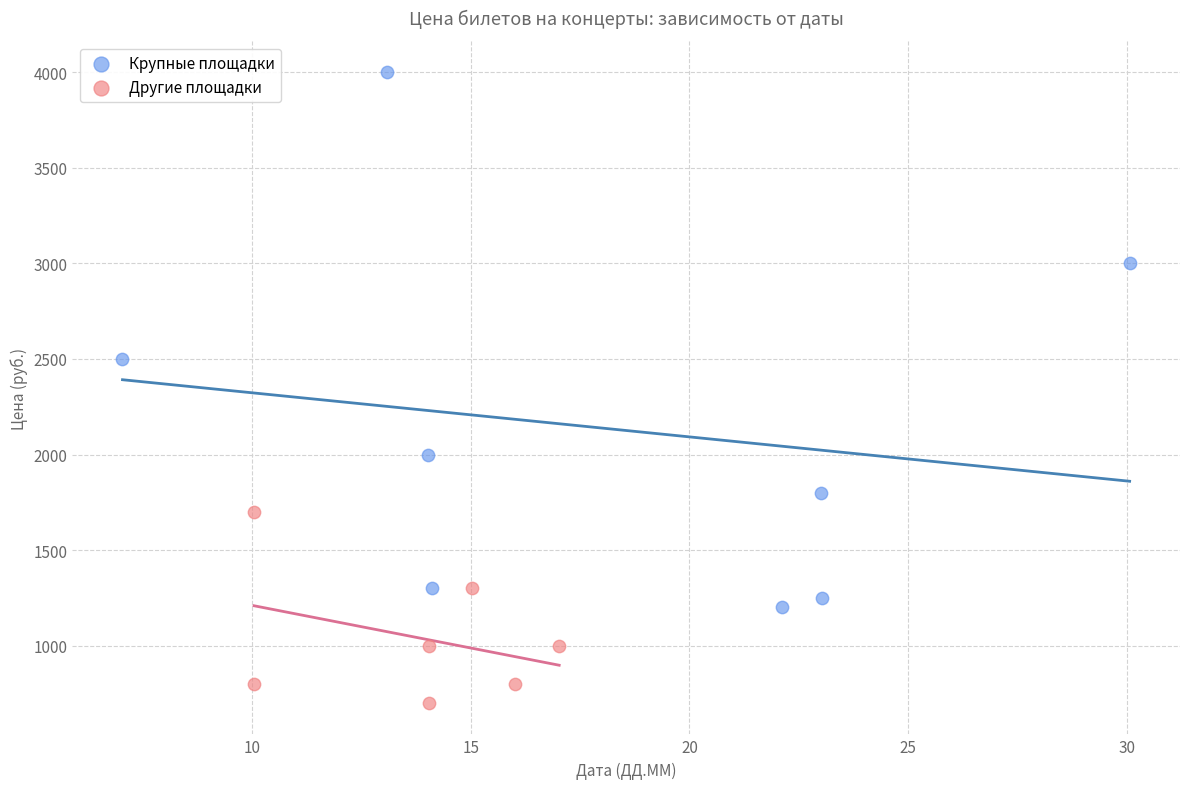

Which series reaches the maximum Y coordinate?

Крупные площадки